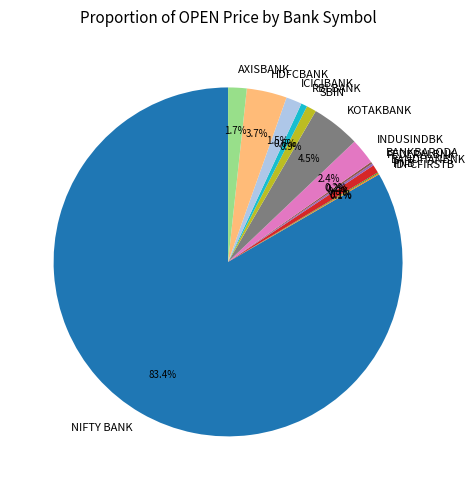

Which slice is the largest?

NIFTY BANK